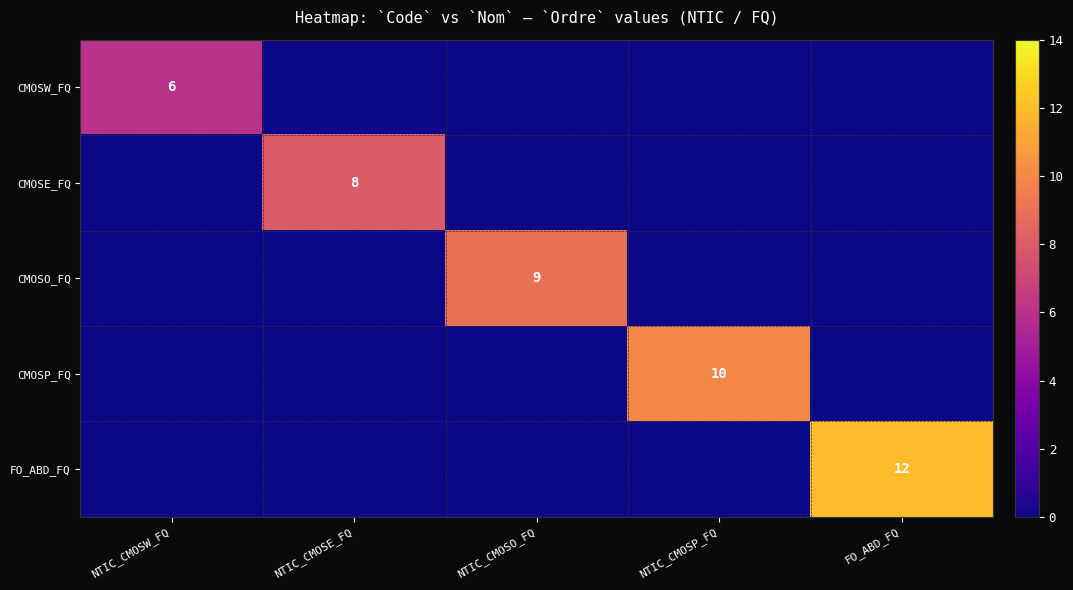

The value of FO_ABD_FQ at FO_ABD_FQ is 6. True or false?

False